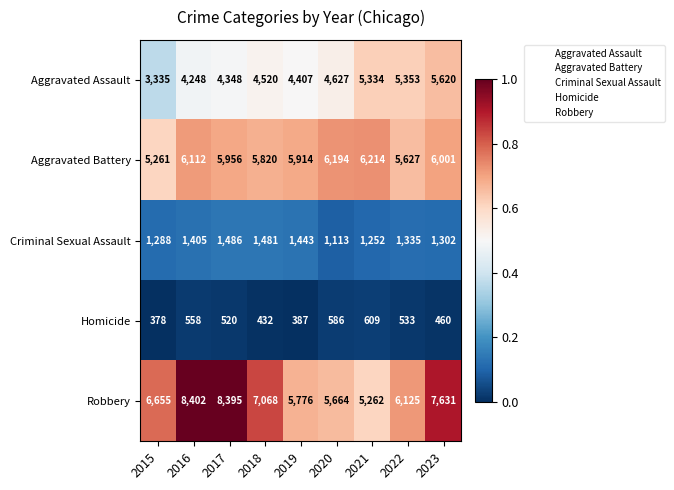

Which label corresponds to the smallest value in the chart?

2015